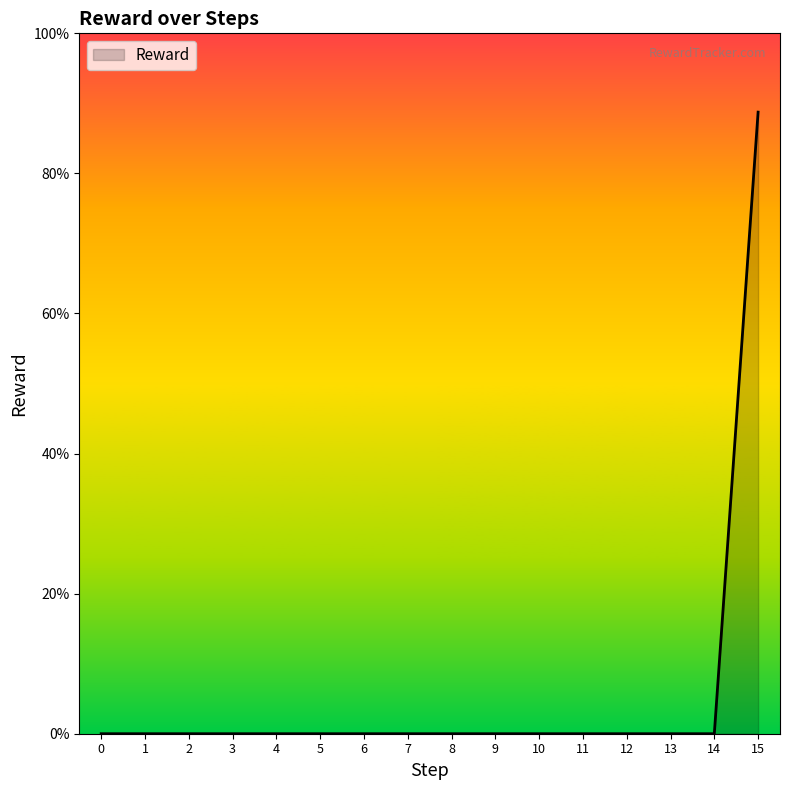

Does the chart display data point markers on the line(s)?

No